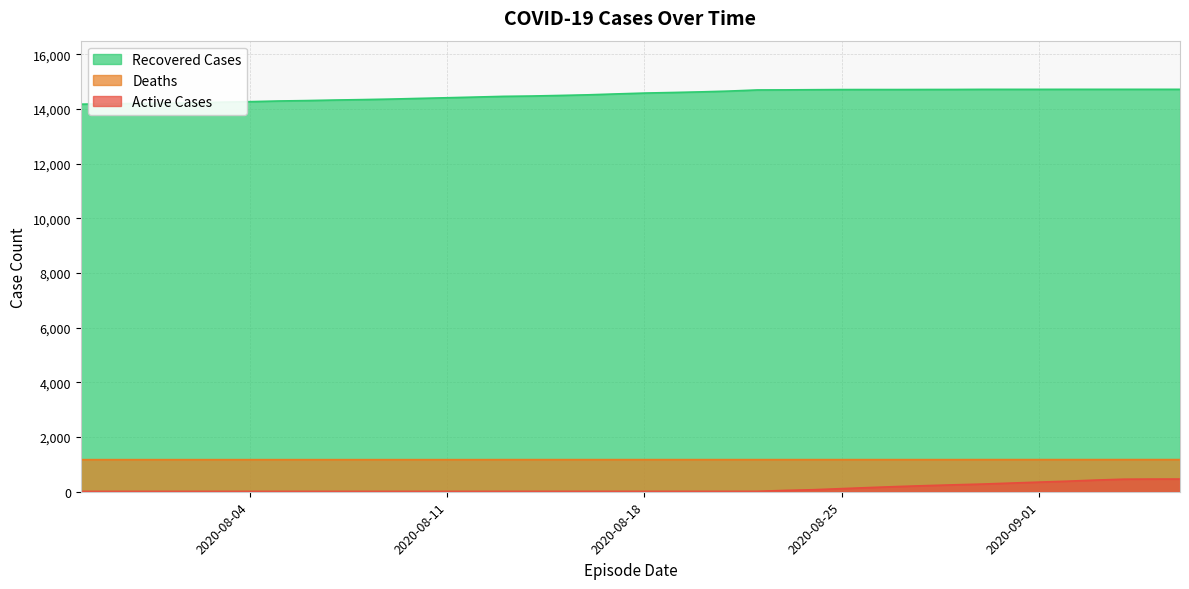

What is the spread (max minus min) of values at 2020-08-18?

14569